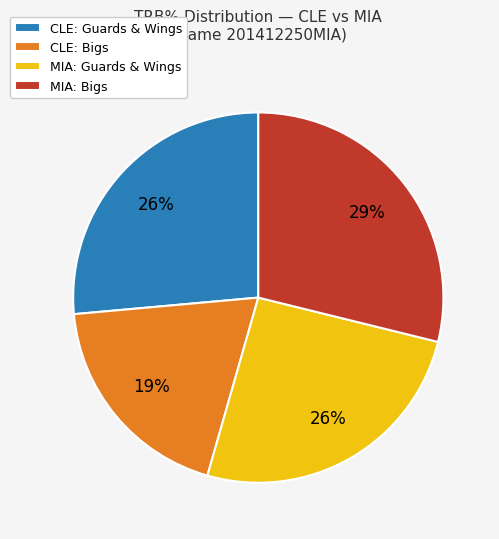

Is there any slice that represents more than half of the pie?

No